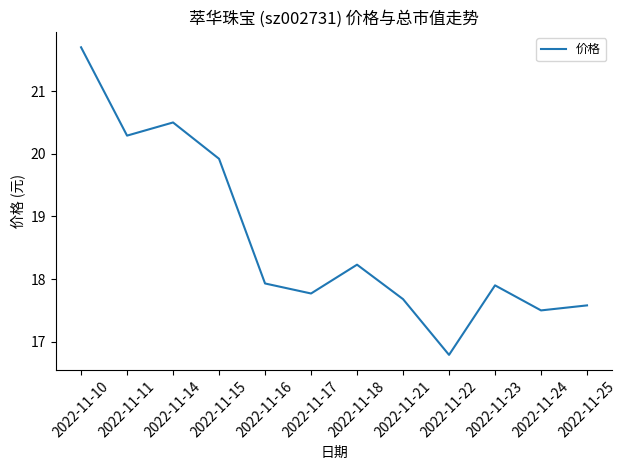

Which has a higher value, 2022-11-21 or 2022-11-15?

2022-11-15